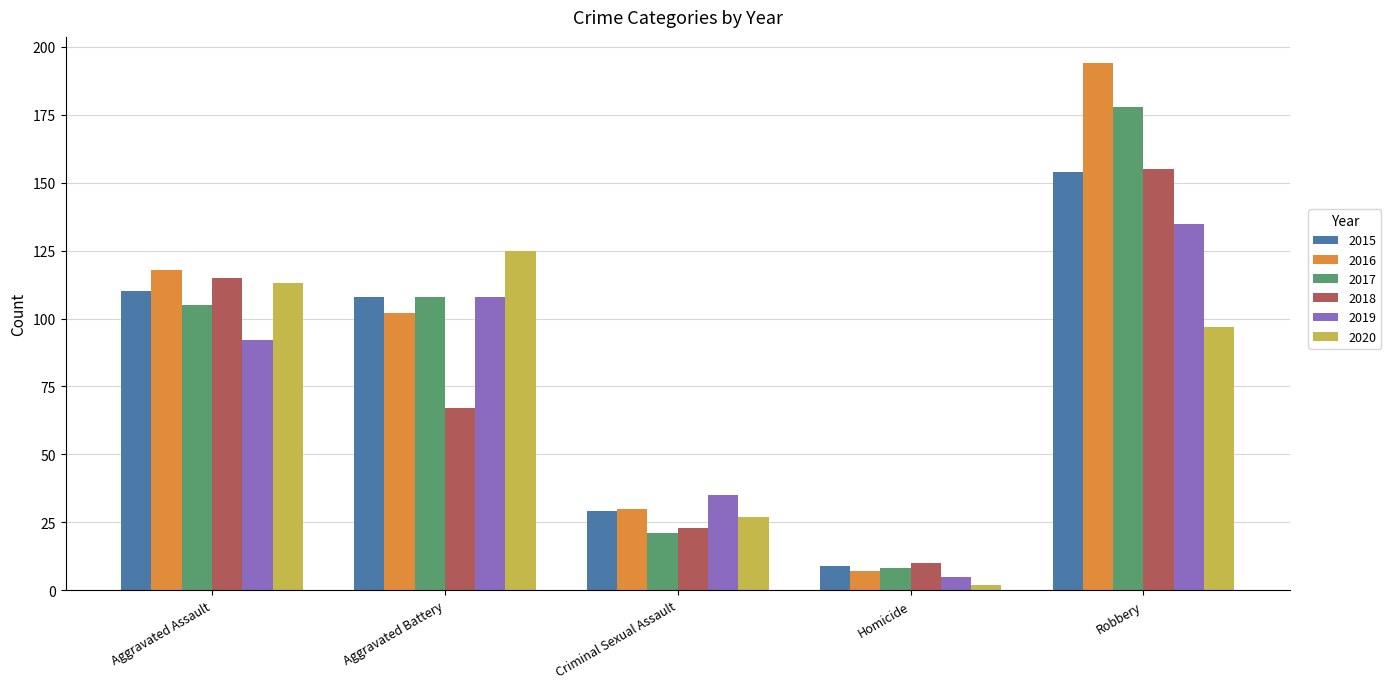

Which series has the widest spread of values?

2016